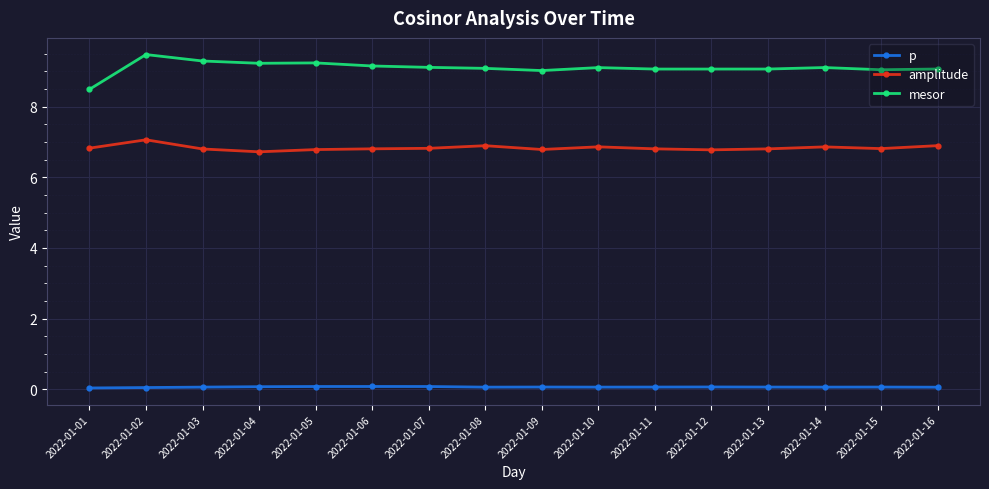

At which label does mesor reach its peak?

2022-01-02